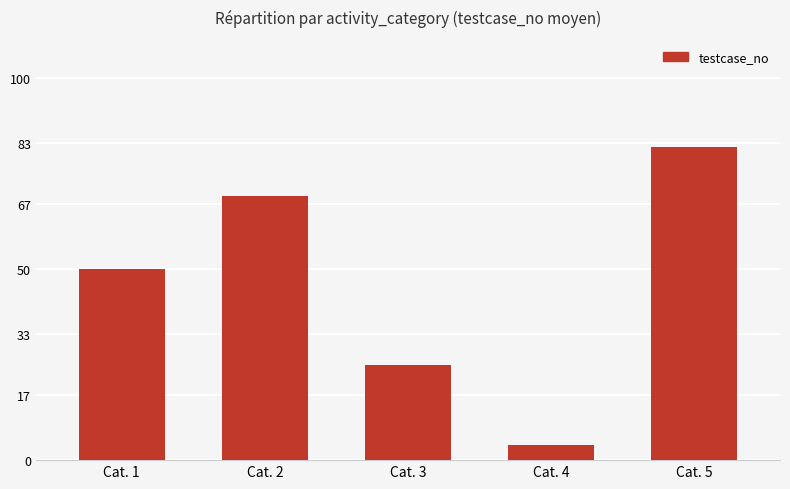

Reading right to left, what are all the values shown in this chart?

Cat. 5=82	Cat. 4=4	Cat. 3=25	Cat. 2=69	Cat. 1=50